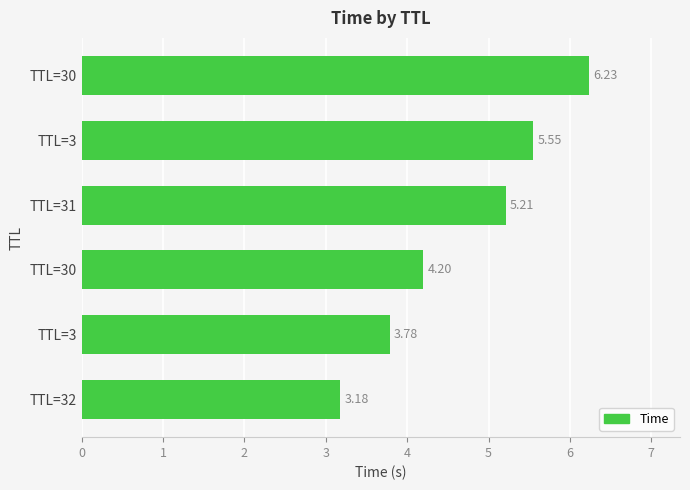

At which category does the chart reach its minimum across all series?

TTL=32